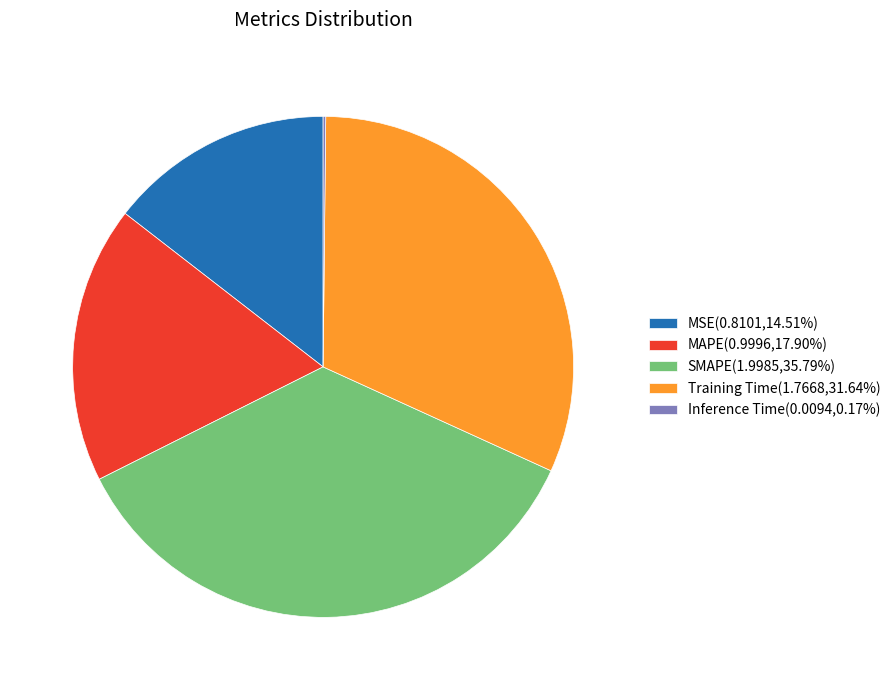

Is there any slice that represents more than half of the pie?

No